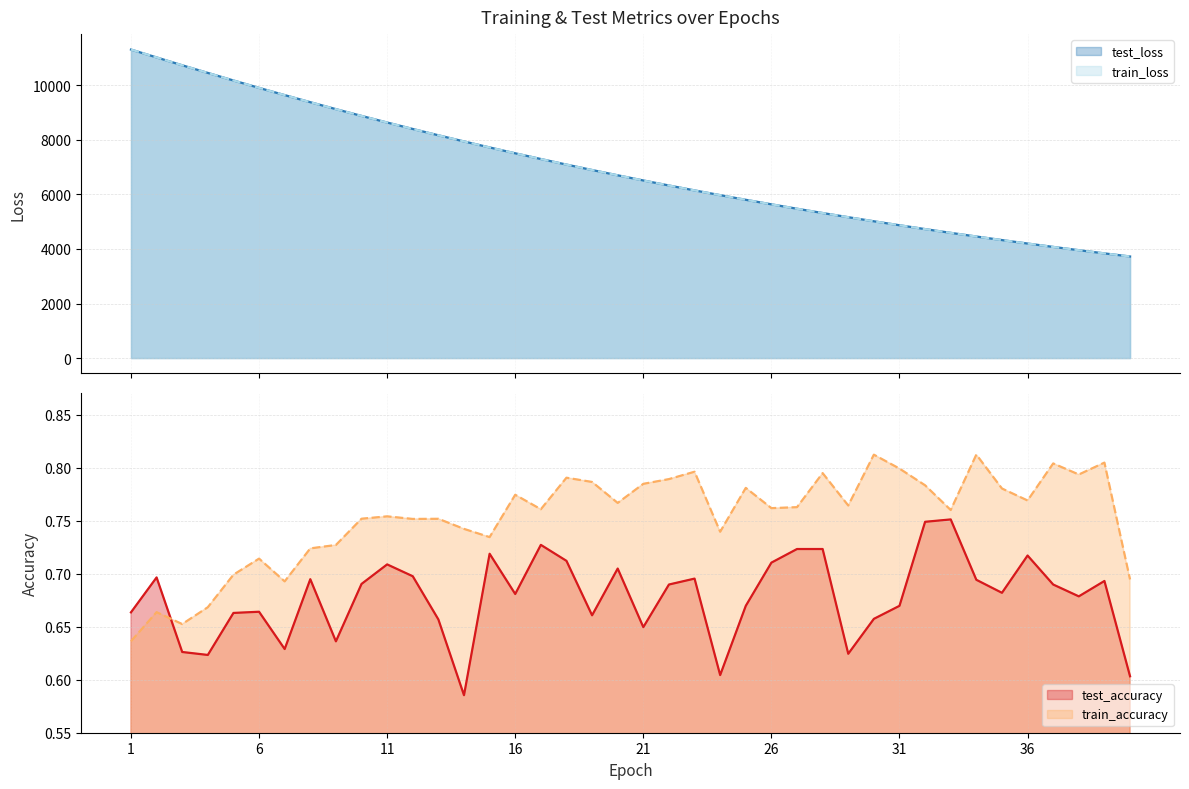

Does the chart display data point markers on the line(s)?

No